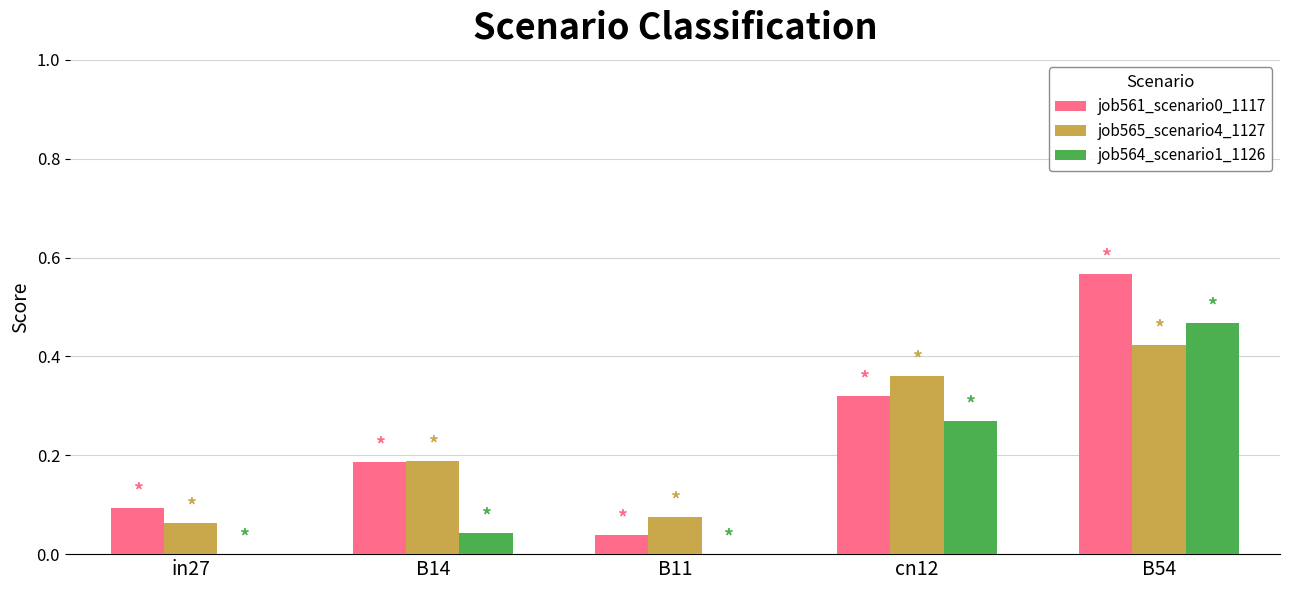

The job564_scenario1_1126 series shows -0.3 at B11. True or false?

False